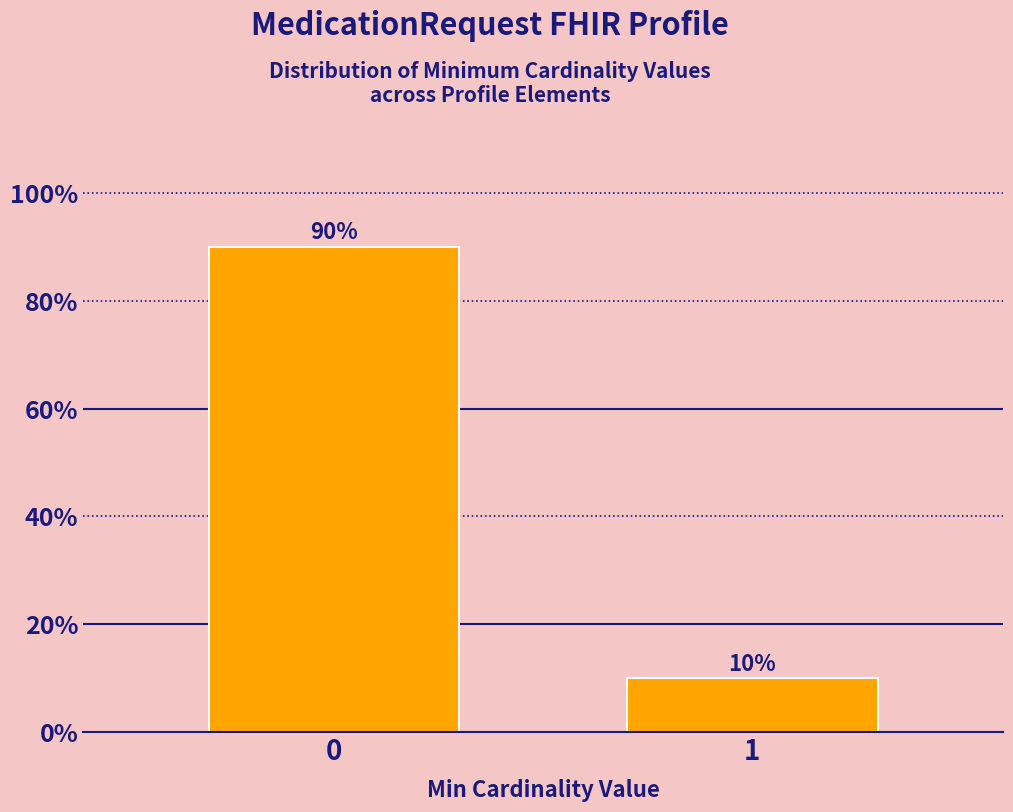

Reading left to right, transcribe all the data shown in this chart.

90	10